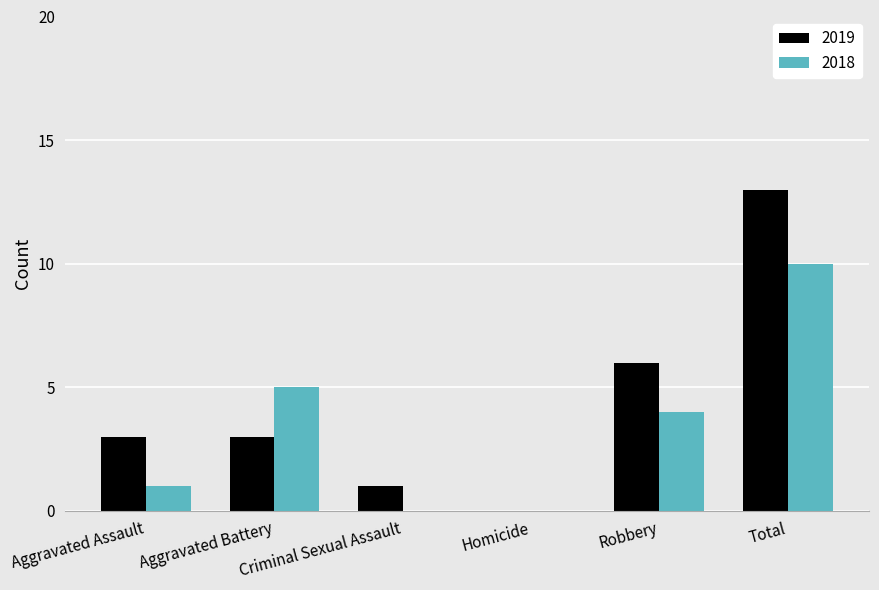

What is the sum of all 2018 values?

20